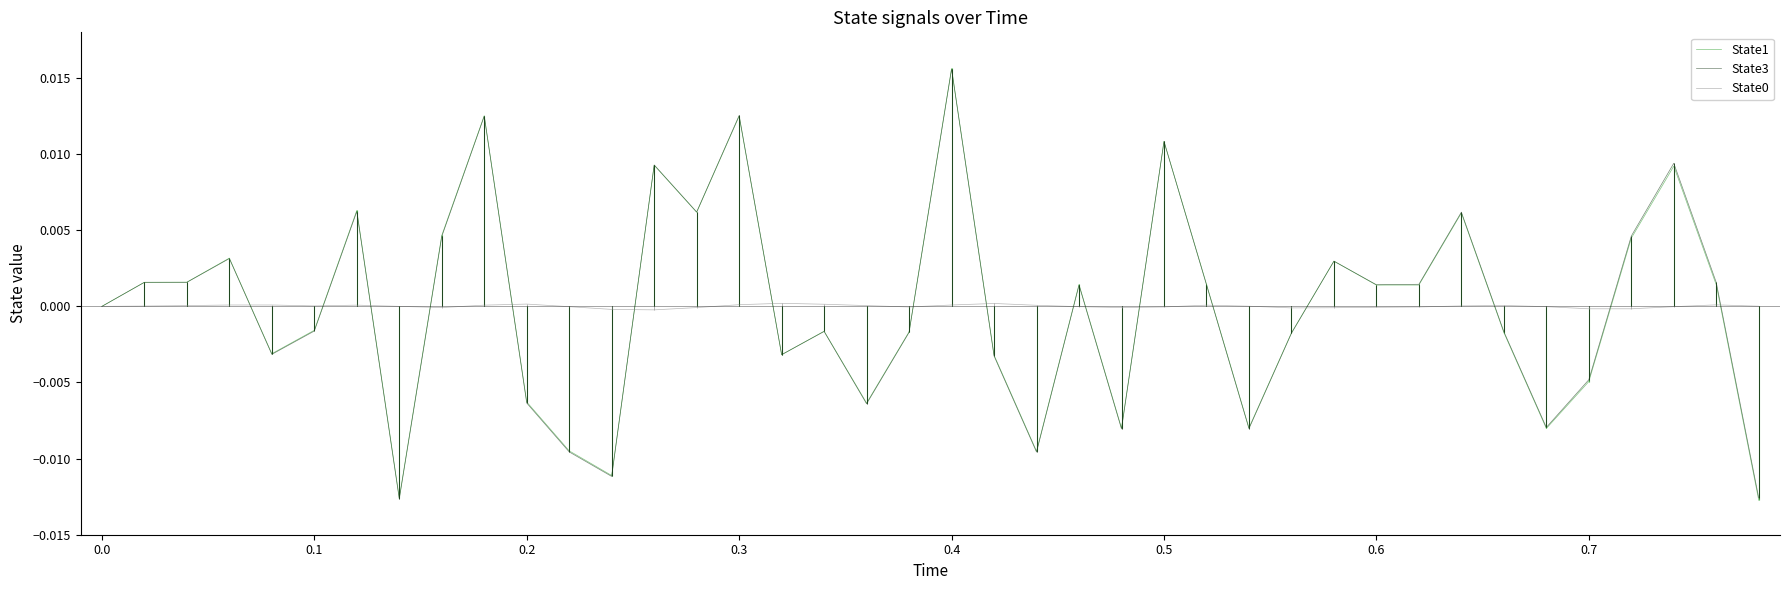

How many negative values does the State1 series have?

19